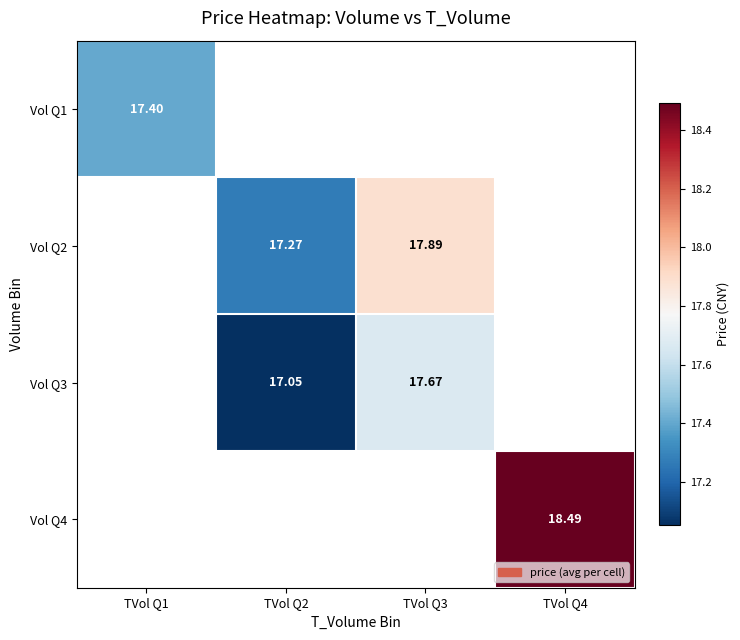

How many data points does each series have?

4